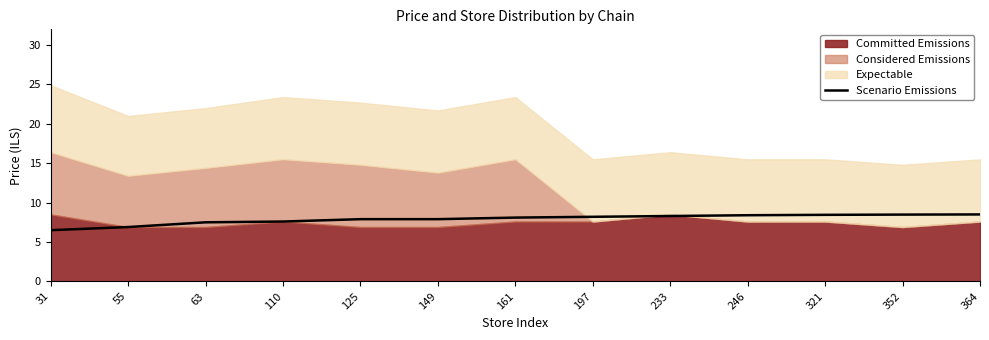

True or false: Scenario Emissions has a value of 7.6 at 110.

True